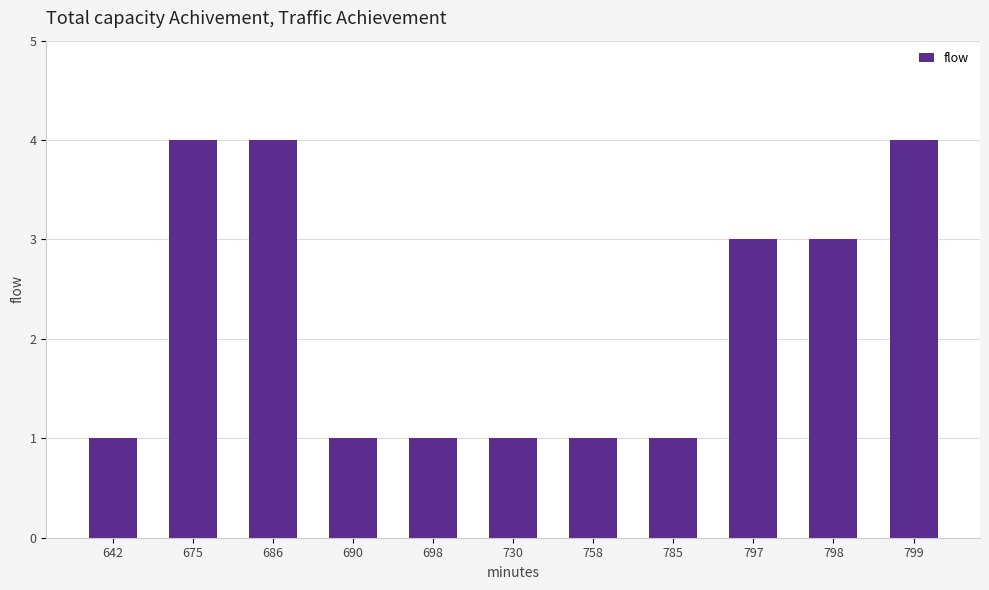

Reading left to right, extract all data points from this chart.

642=1	675=4	686=4	690=1	698=1	730=1	758=1	785=1	797=3	798=3	799=4